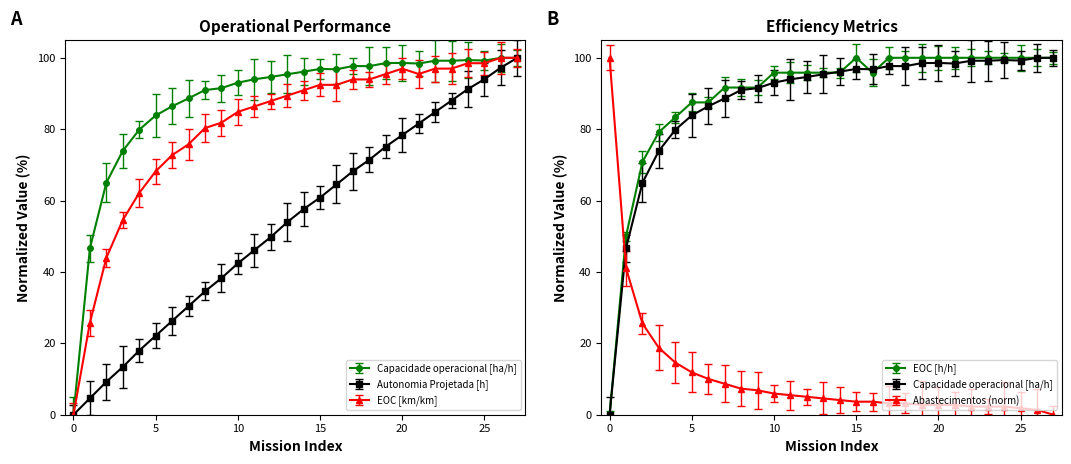

Which series has the largest total across all categories?

Capacidade operacional [ha/h]